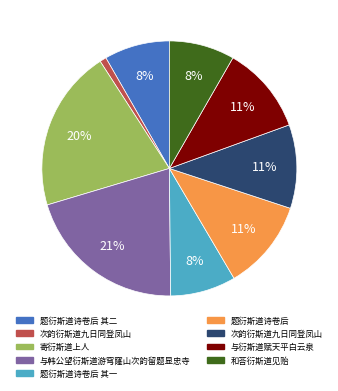

Is there a majority slice in this chart?

No